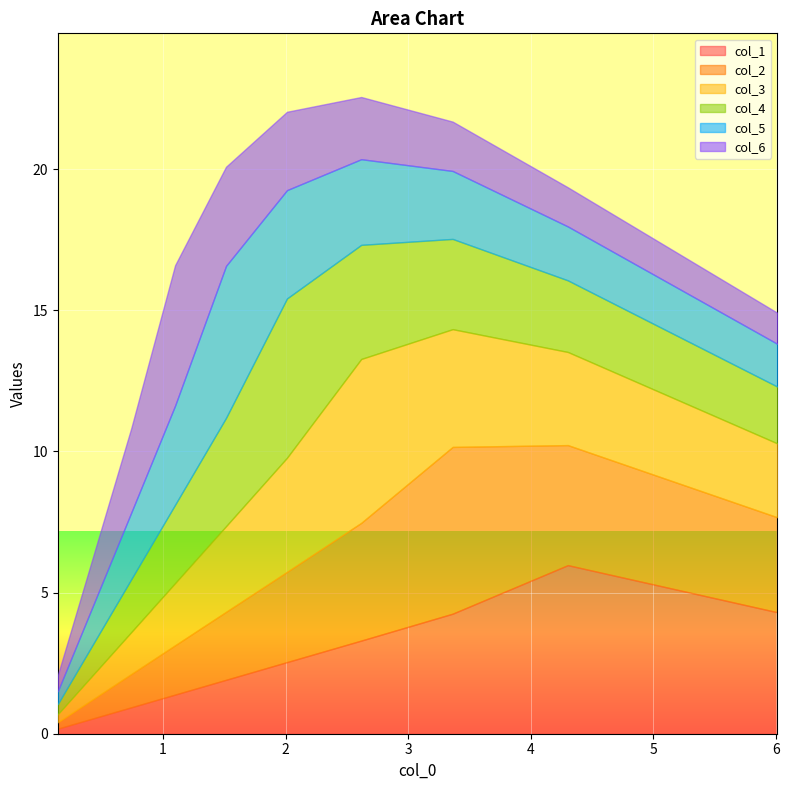

How many interior local peaks does the col_3 series have?

1